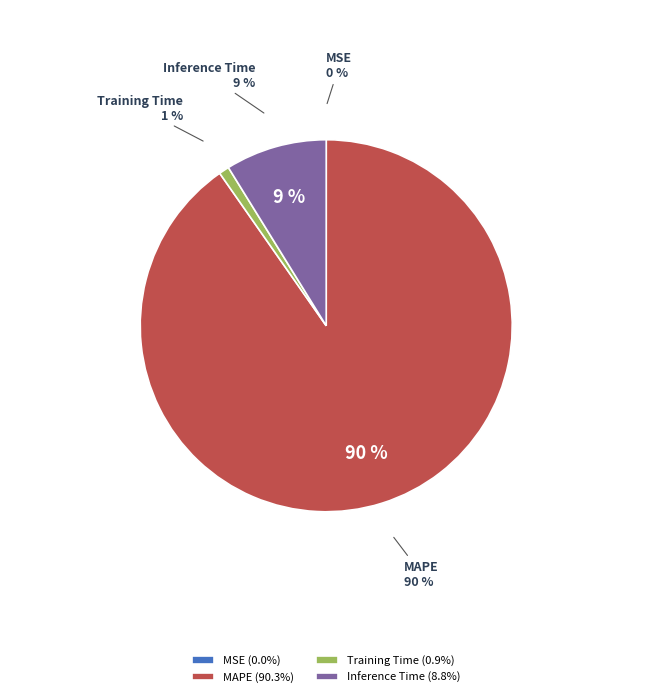

True or false: Inference Time accounts for 9% of the total.

True